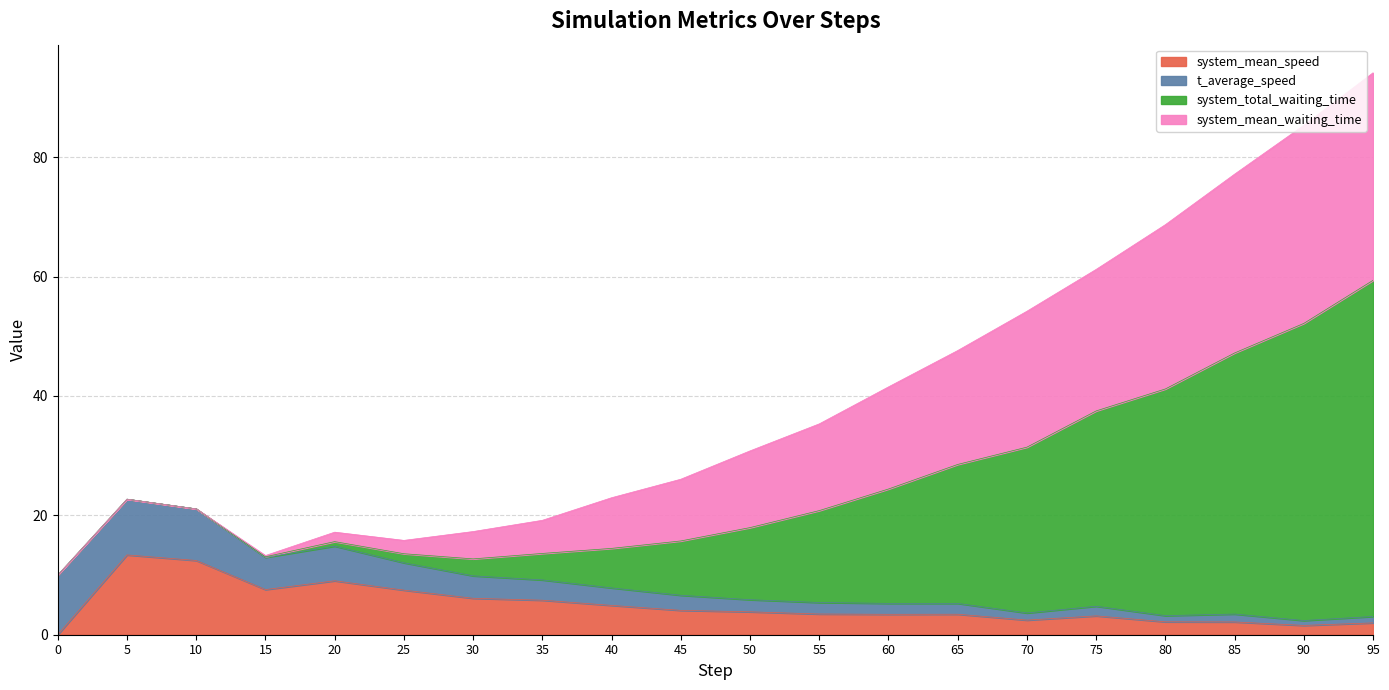

What value does the system_mean_speed series have at 40?

4.9